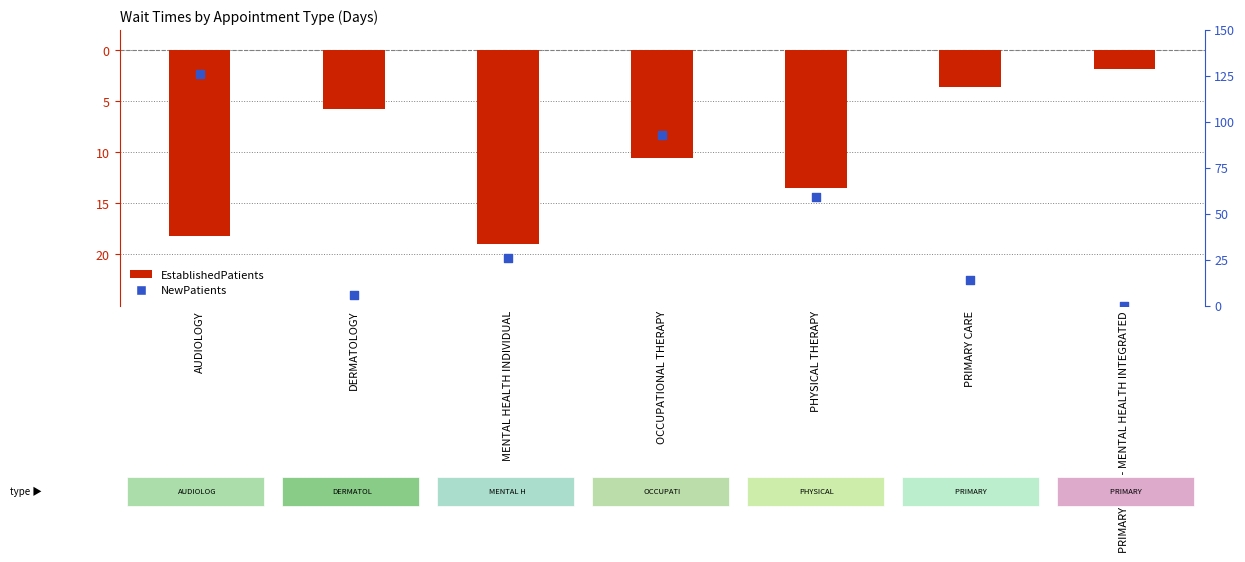

Which series contains the highest Y value?

NewPatients